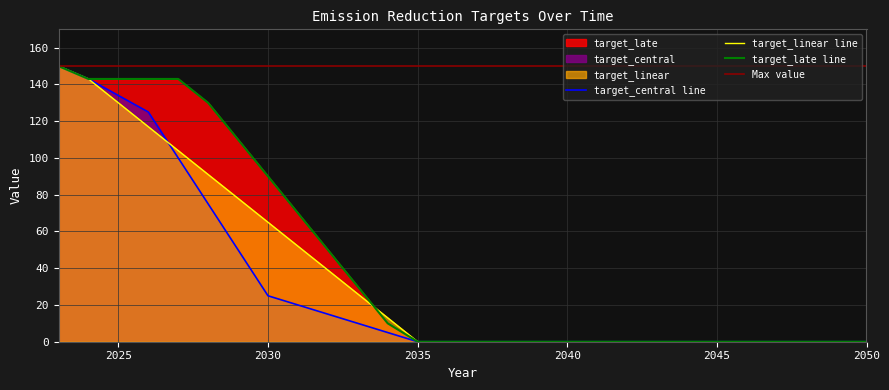

Which has a higher value, 2036 or 2037?

2036